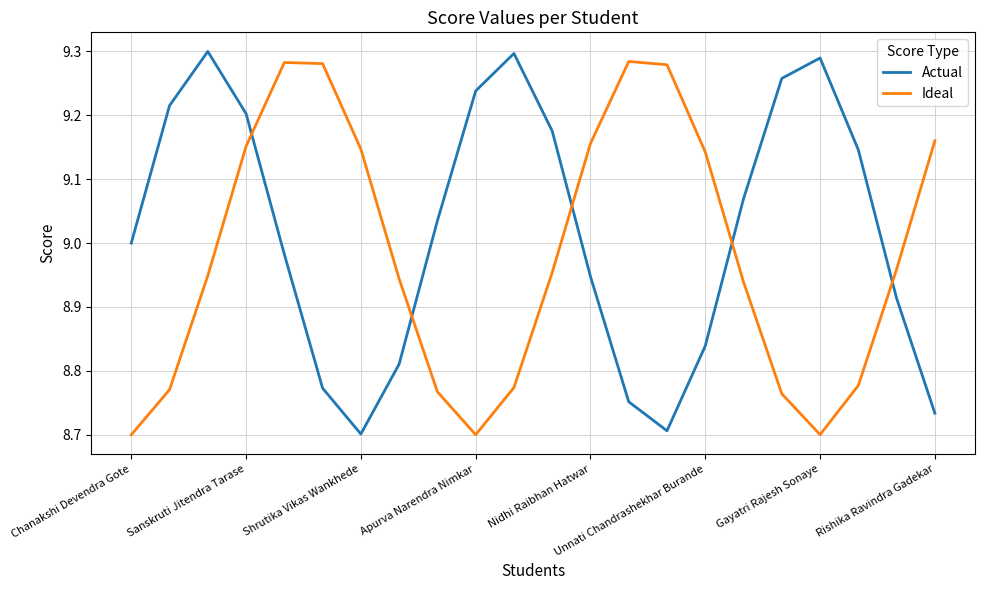

What is the difference between the maximum and minimum values in the Ideal series?

0.6